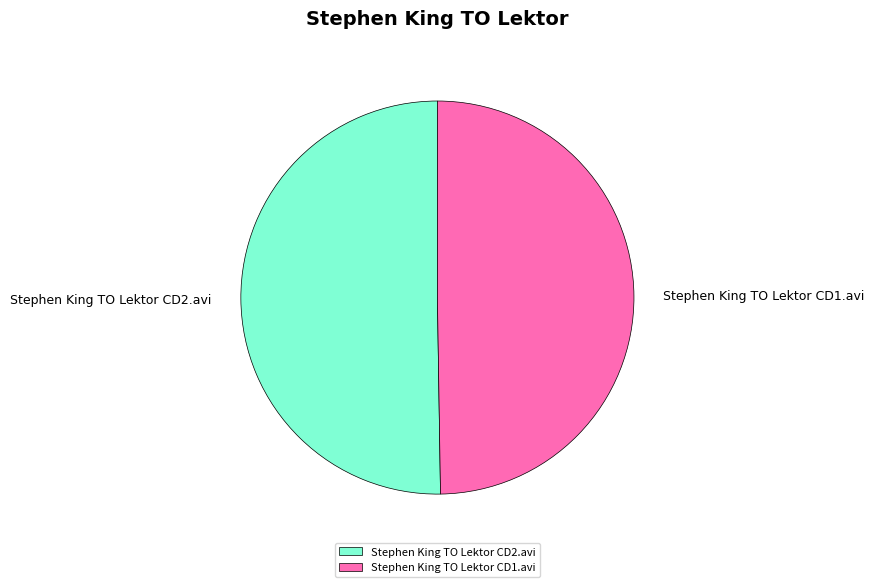

What is the largest slice in the pie chart?

Stephen King TO Lektor CD2.avi